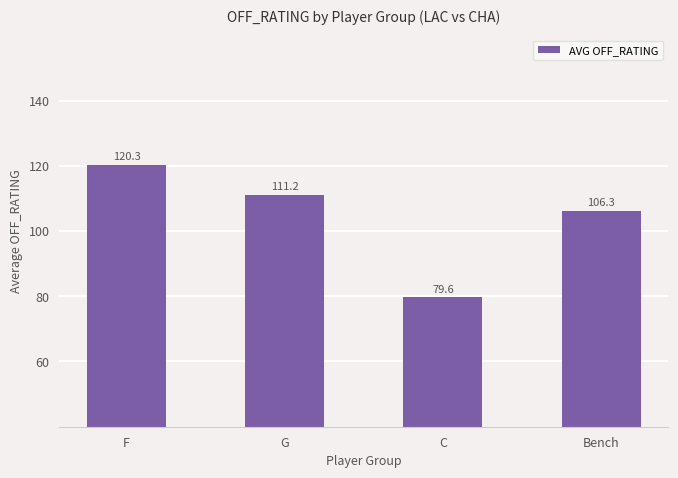

Is it true that the value at F is 120.3?

True